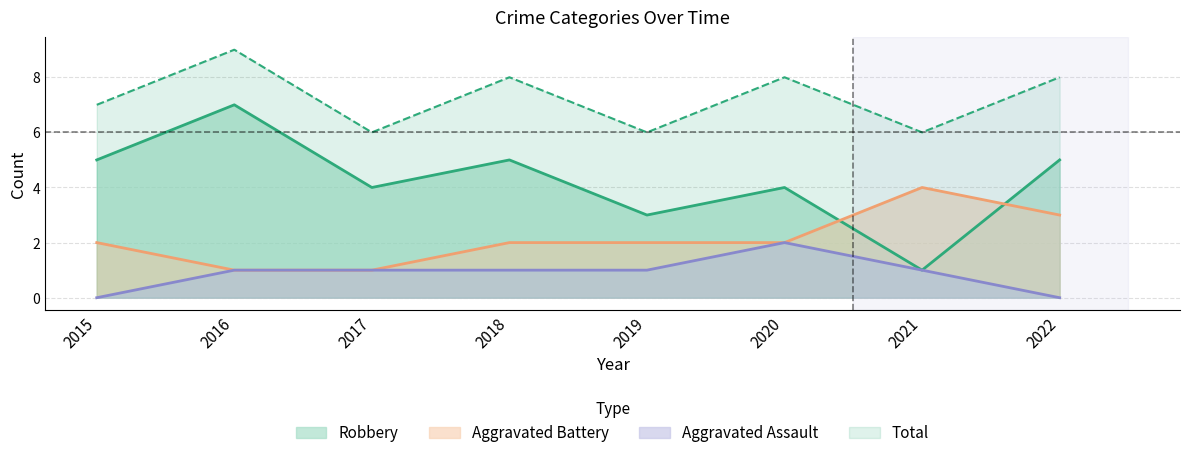

True or false: Total and Aggravated Assault cross at least once.

False